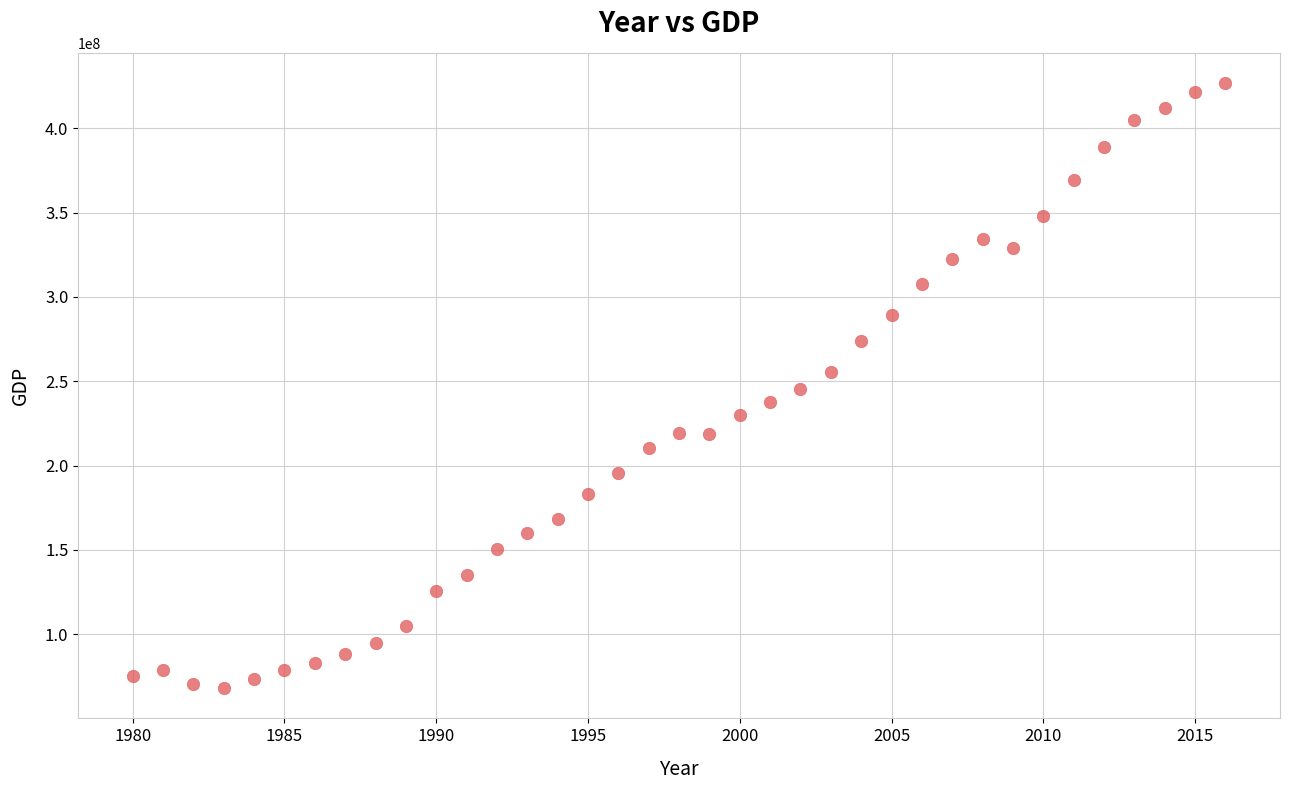

Count the number of points in this scatter plot.

37